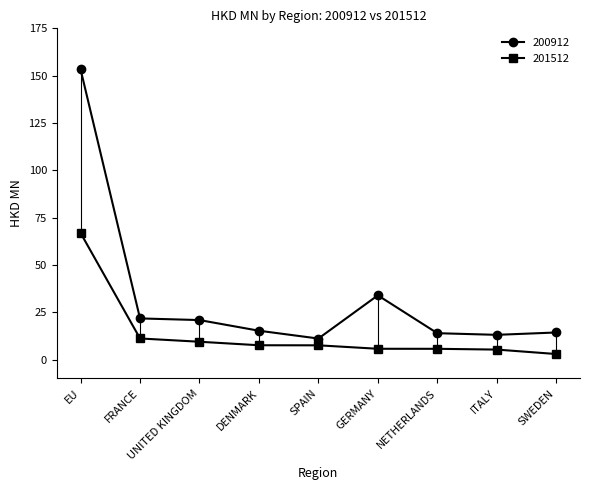

The value of 200912 at EU is 32.0. True or false?

False